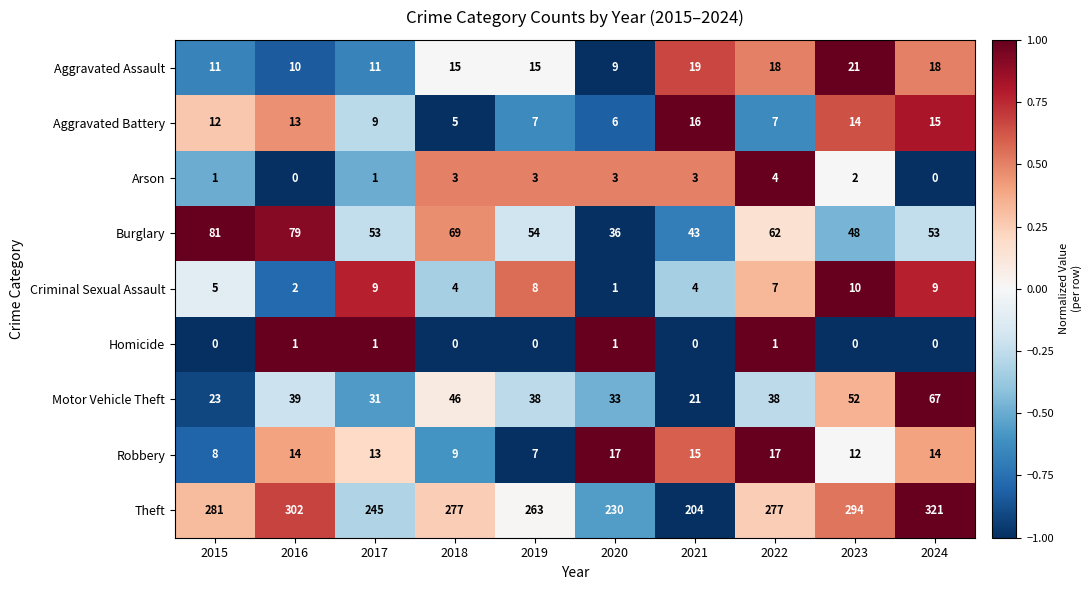

What is the highest value of the Motor Vehicle Theft series?

67